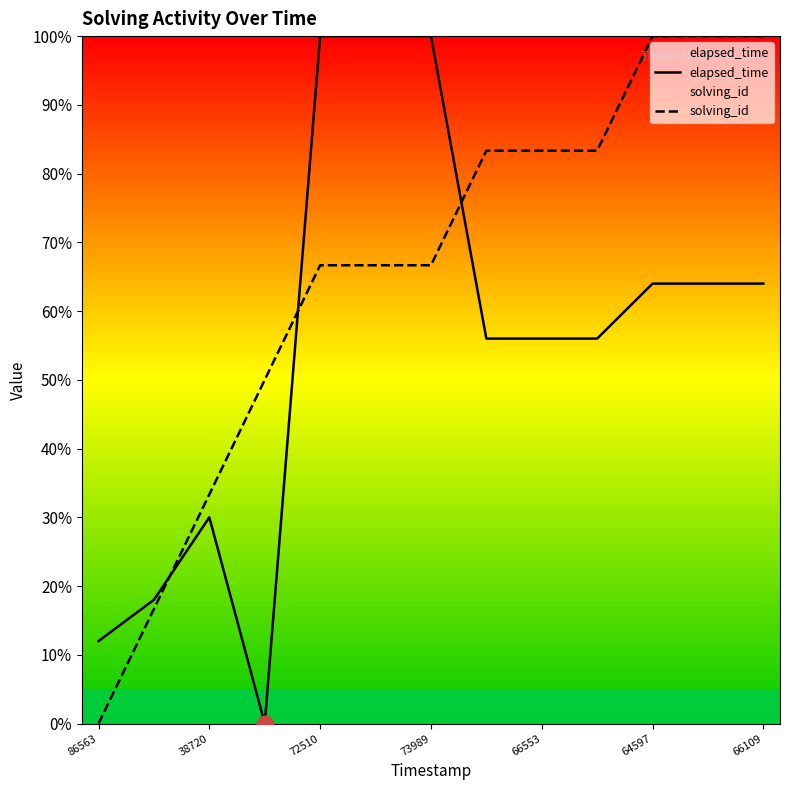

Reading right to left, what are all the values shown in this chart?

elapsed_time: 64.0	64.0	64.0	56.0	56.0	56.0	100.0	100.0	100.0	0.0	30.0	18.0	12.0
solving_id: 100.0	100.0	100.0	83.3	83.3	83.3	66.7	66.7	66.7	50.0	33.3	16.7	0.0